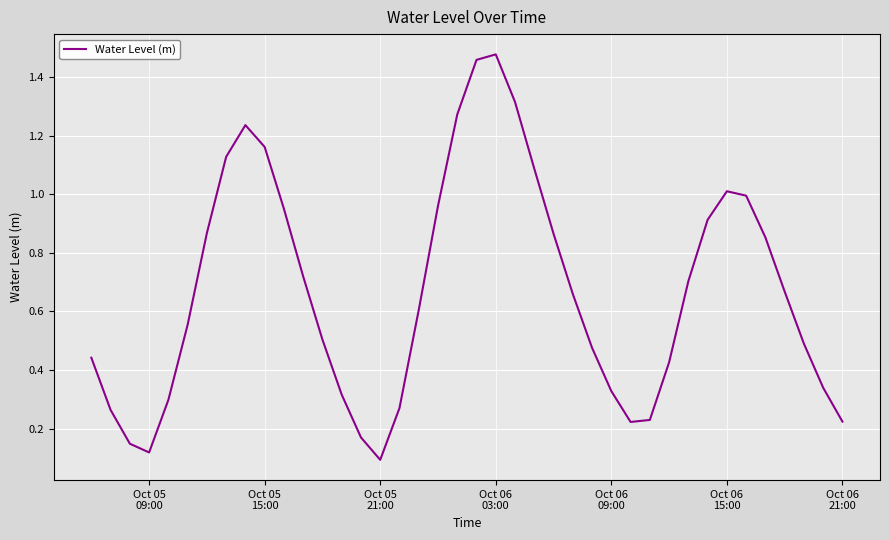

What is the minimum value shown in the chart?

0.1